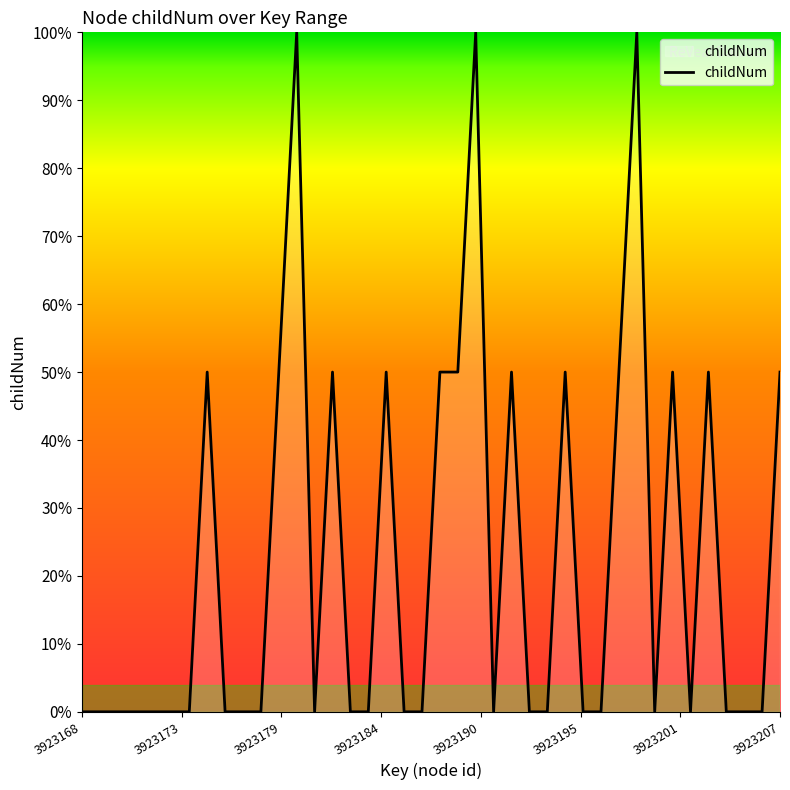

Does the chart have visible grid lines?

No